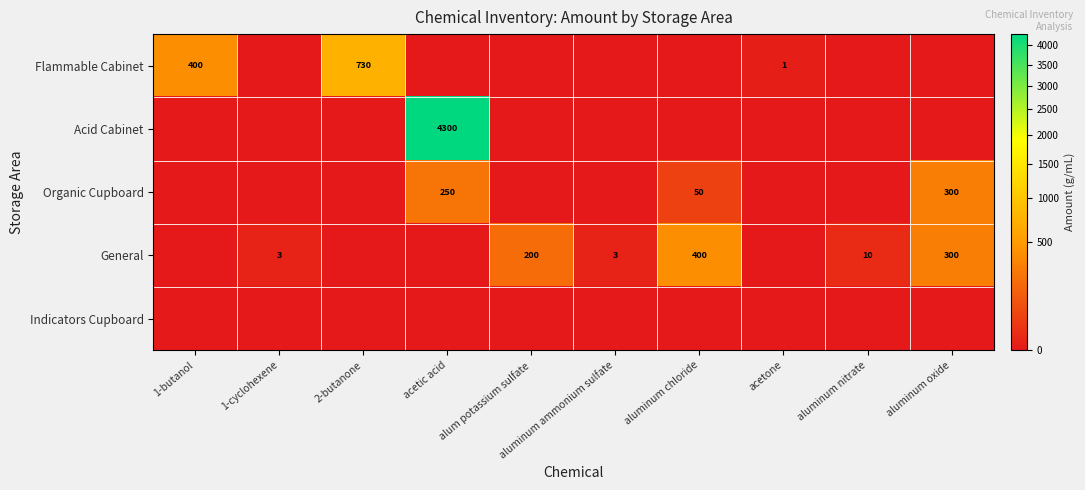

Which category has the lowest value across all series?

1-cyclohexene